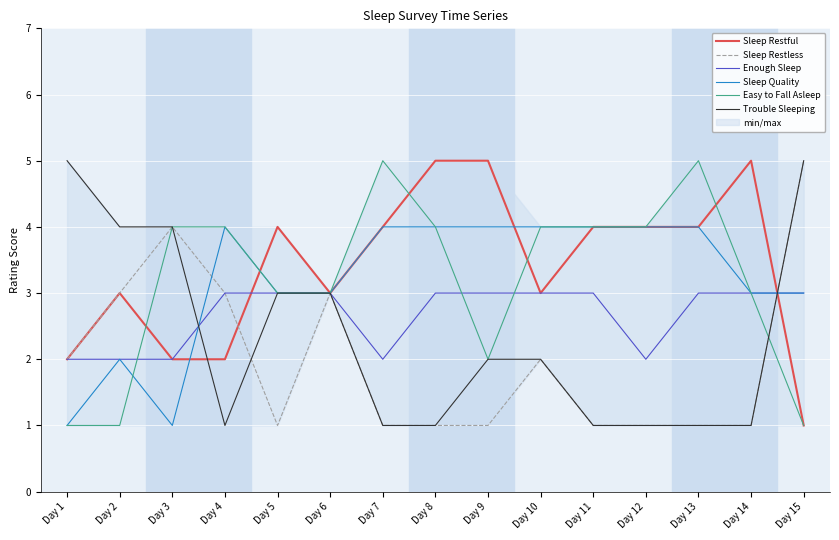

What is the total value across all series at Day 13?

18